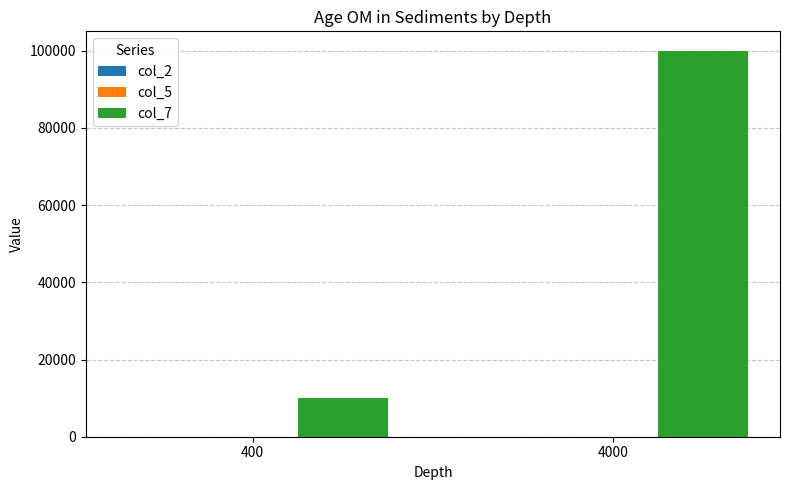

How many groups of bars are there?

2